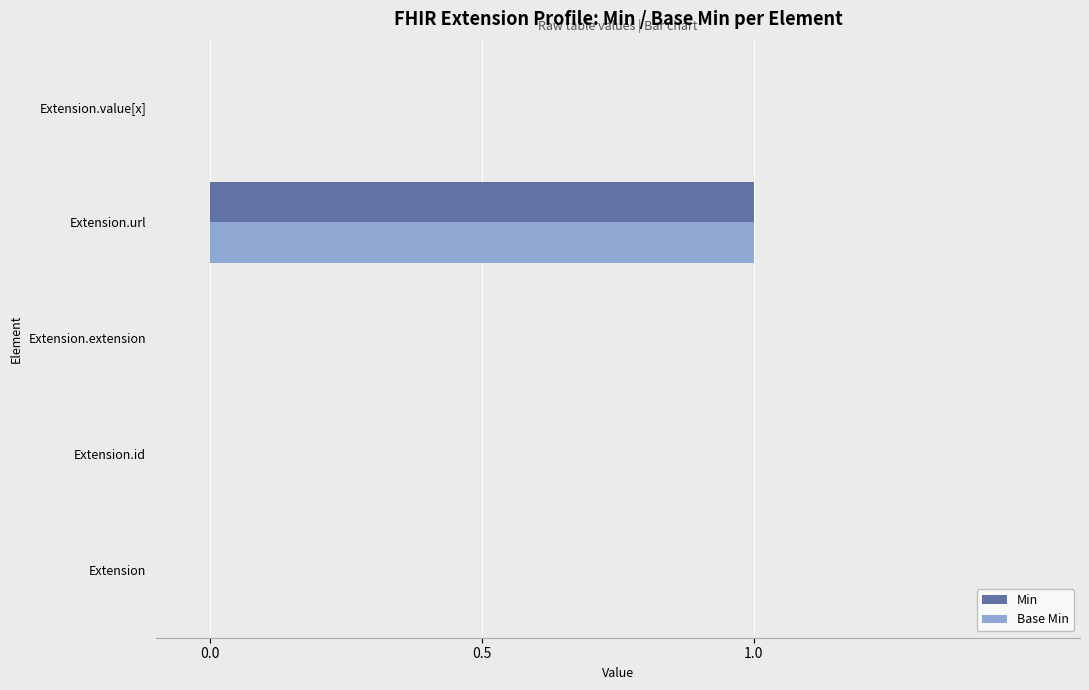

At which category does the chart reach its peak across all series?

Extension.url